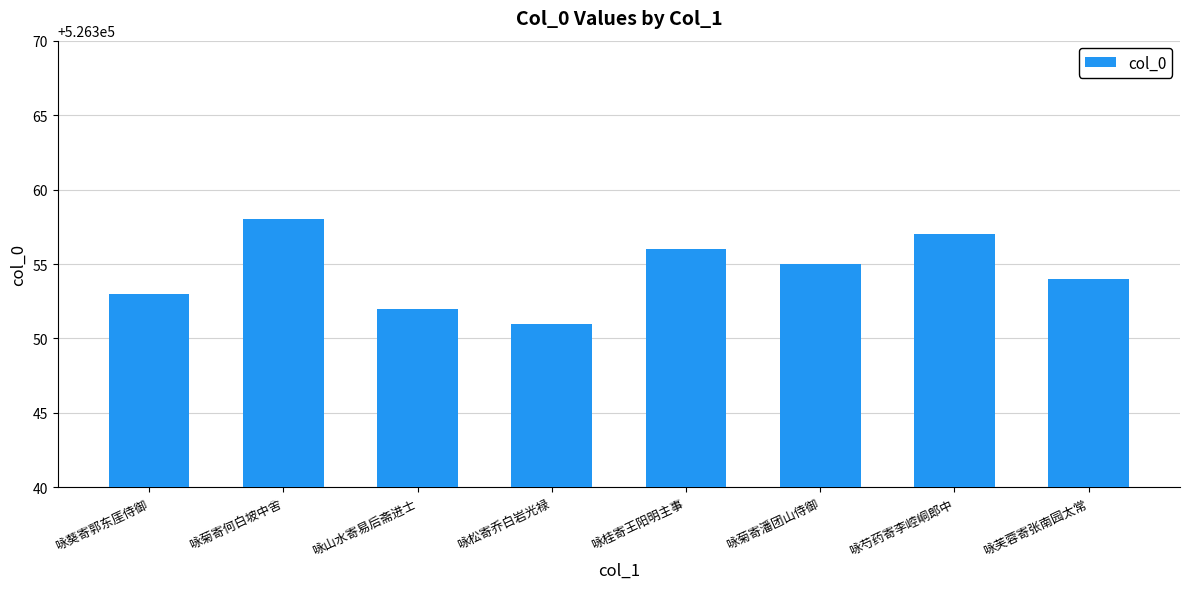

Reading left to right, transcribe all the data shown in this chart.

526353	526358	526352	526351	526356	526355	526357	526354